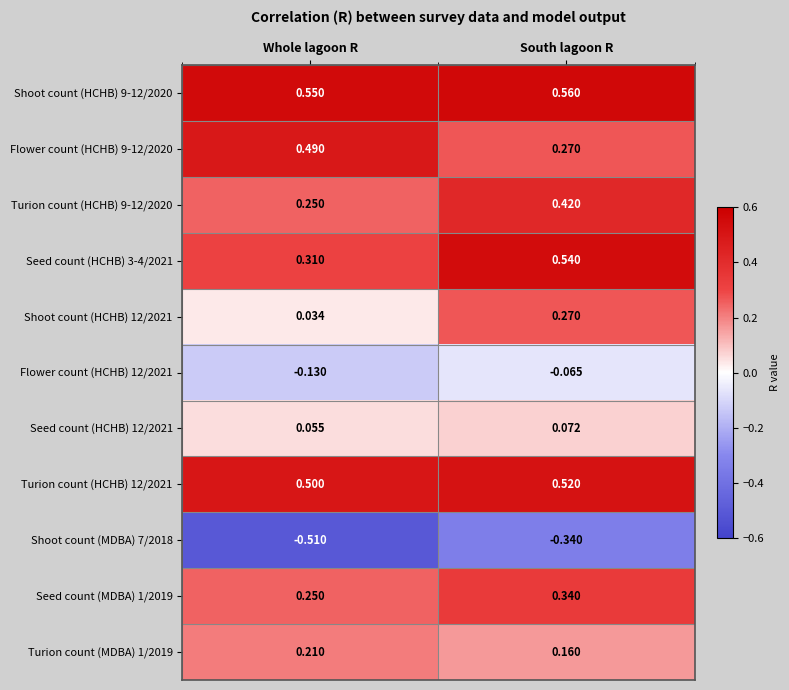

At which label is Shoot count (MDBA) 7/2018 closest to 0?

South lagoon R